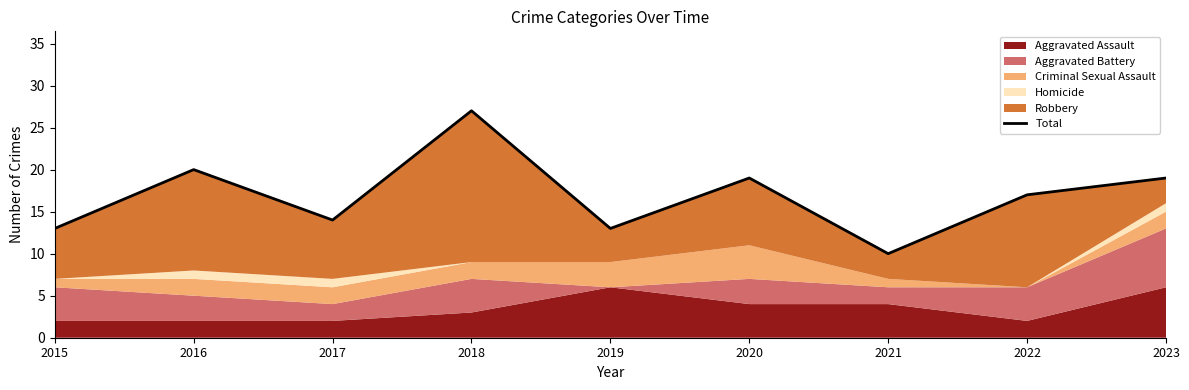

Is it true that the value at 2015 is 13?

True